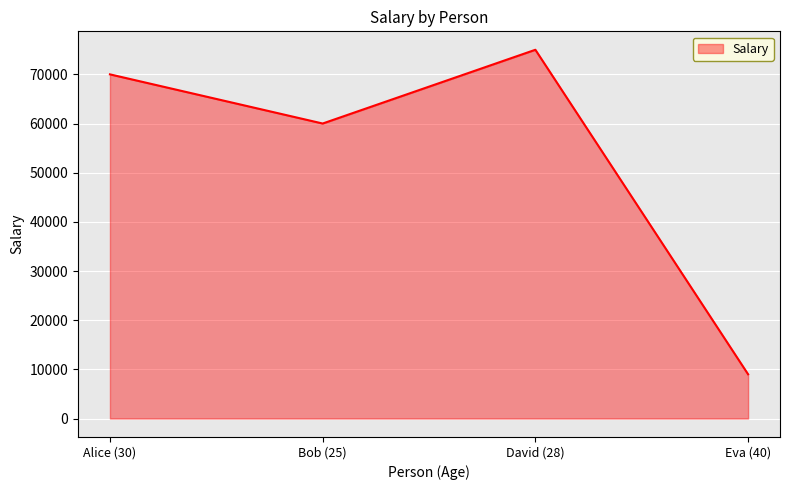

Which has a higher value, Bob (25) or Alice (30)?

Alice (30)